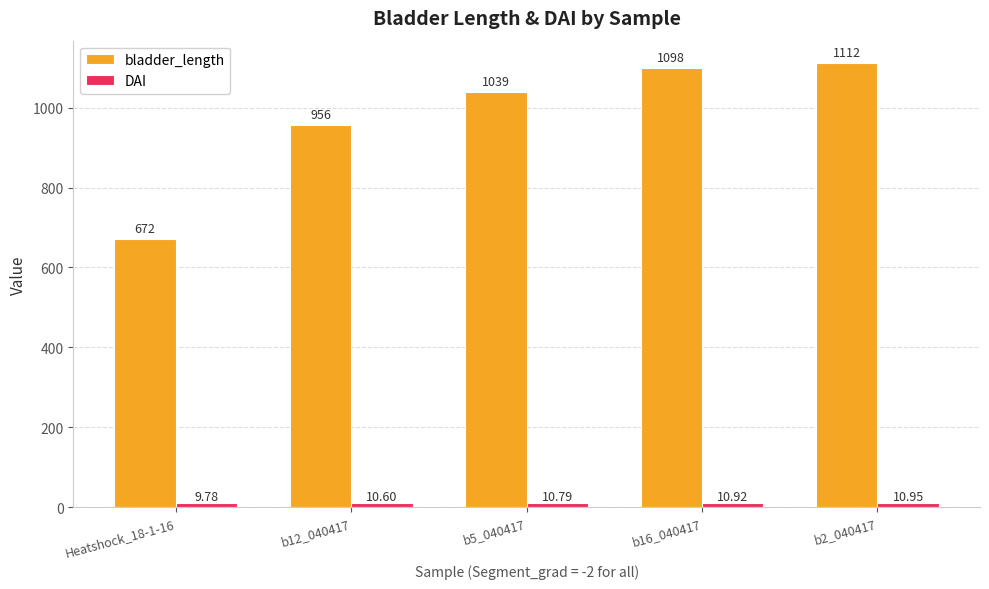

What is the label of the 5th bar from the left?

b2_040417